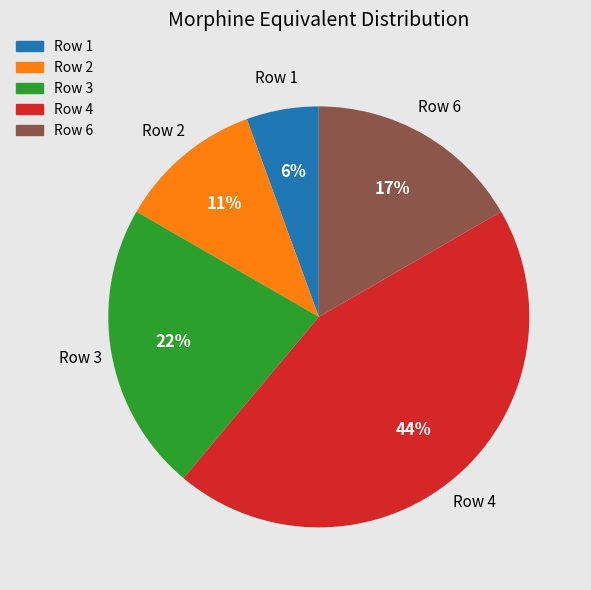

To the nearest percent, what is the average slice percentage?

20%